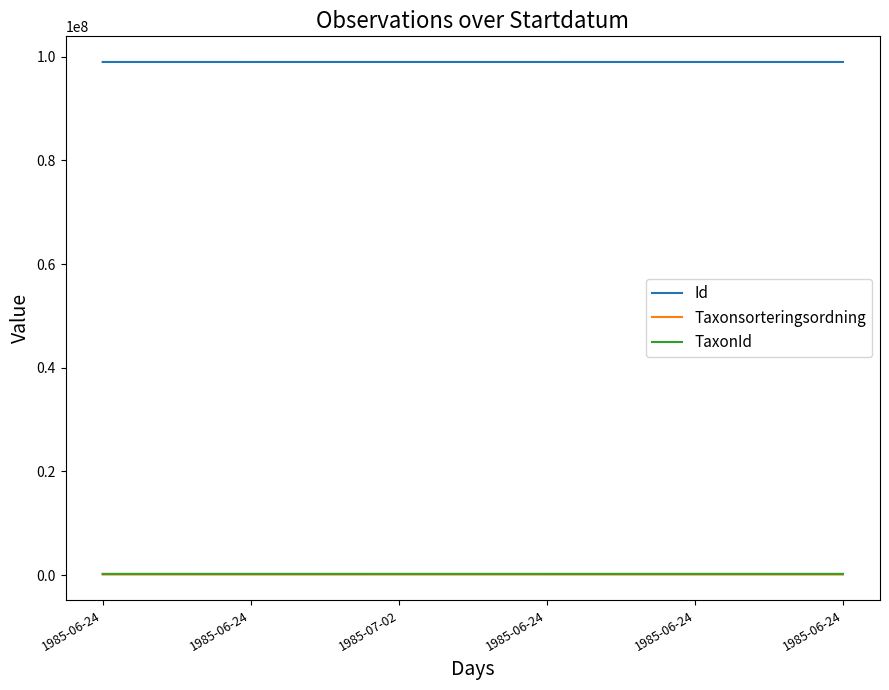

At which label is Id closest to 99007135?

1985-06-24